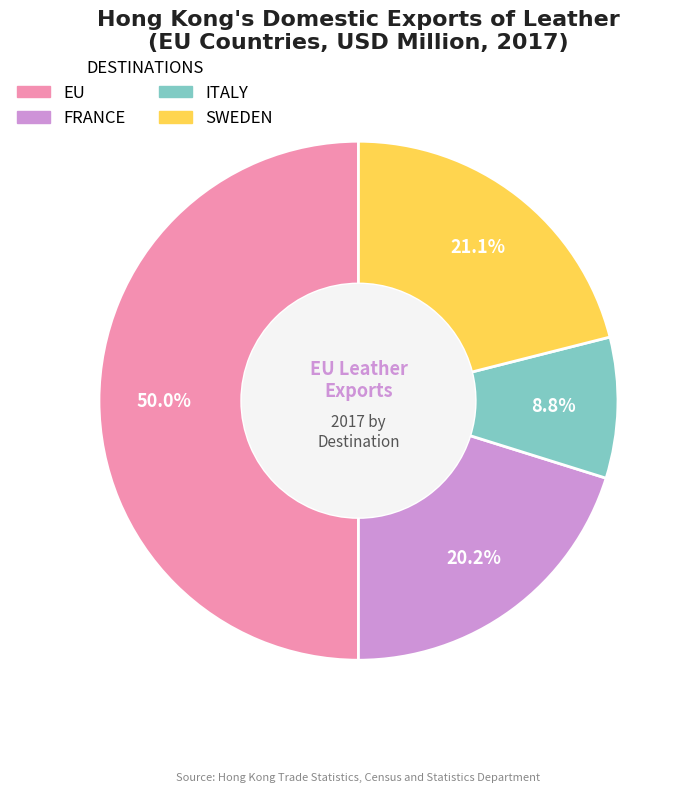

What percentage is NOT represented by ITALY?

91.2%